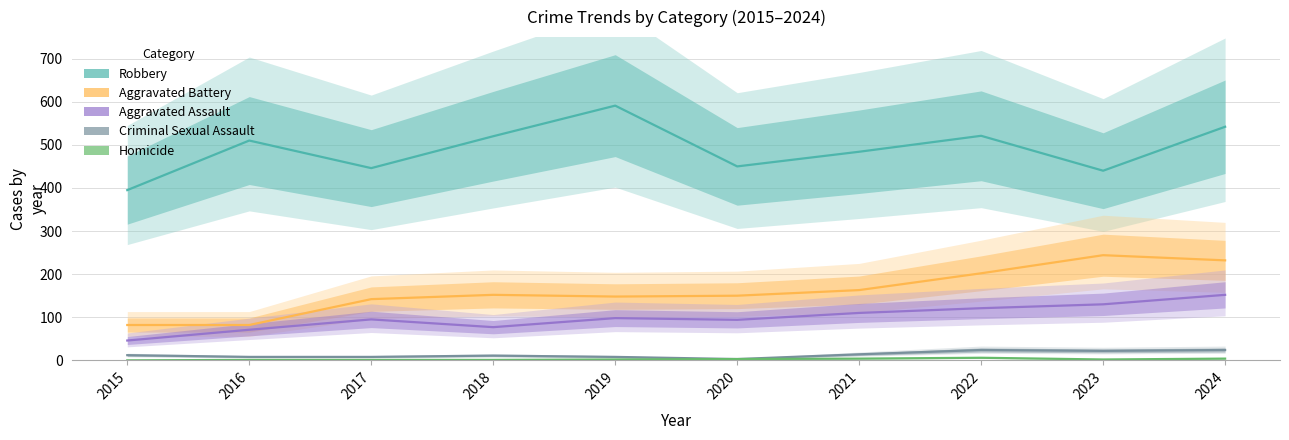

Is it true that Homicide equals 1 at 2017?

True